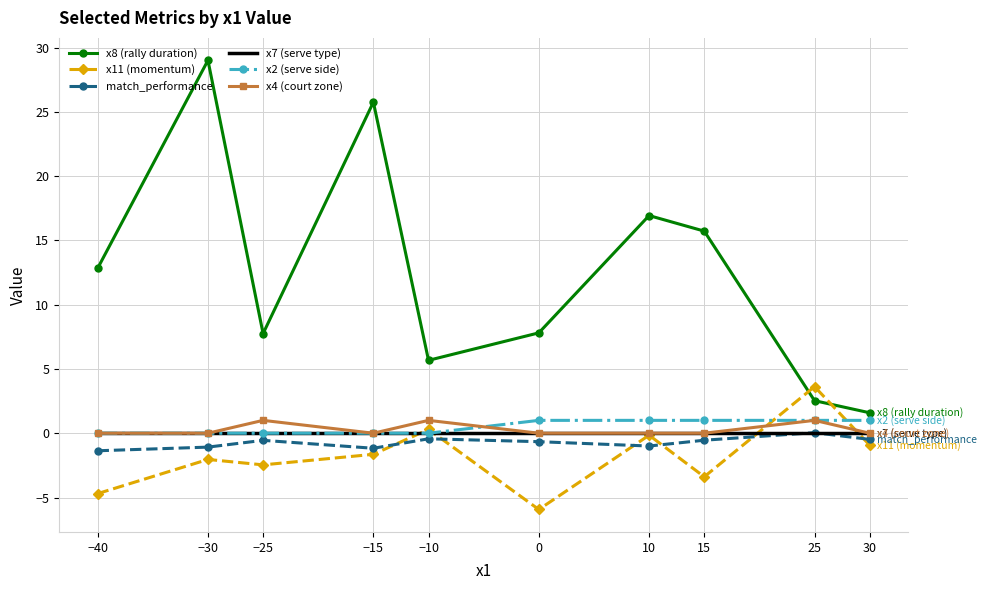

How many categories are shown in the chart?

10